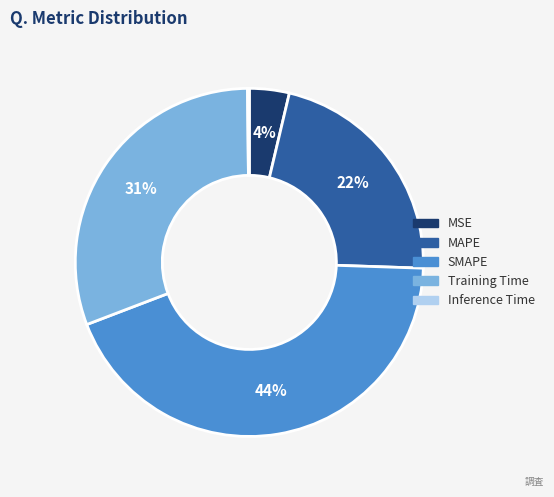

Which slice is the largest?

SMAPE